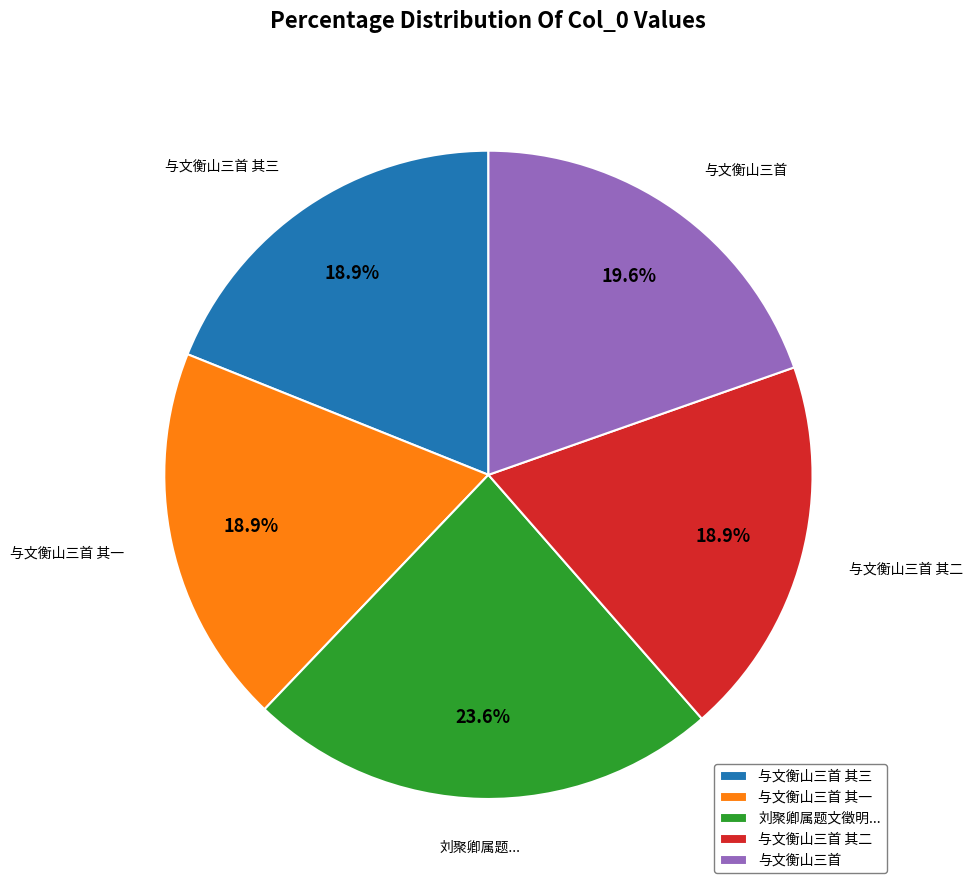

Is the sum of 与文衡山三首 and 与文衡山三首 其一 greater than half?

No